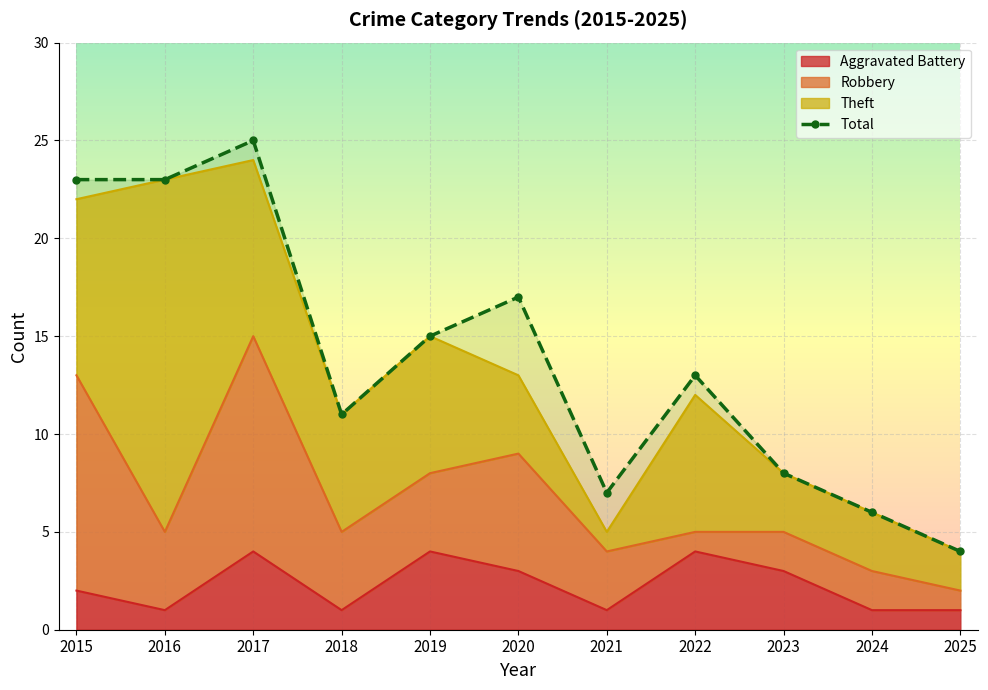

Rank the categories by value from highest to lowest.

2017, 2015, 2016, 2020, 2019, 2022, 2018, 2023, 2021, 2024, 2025